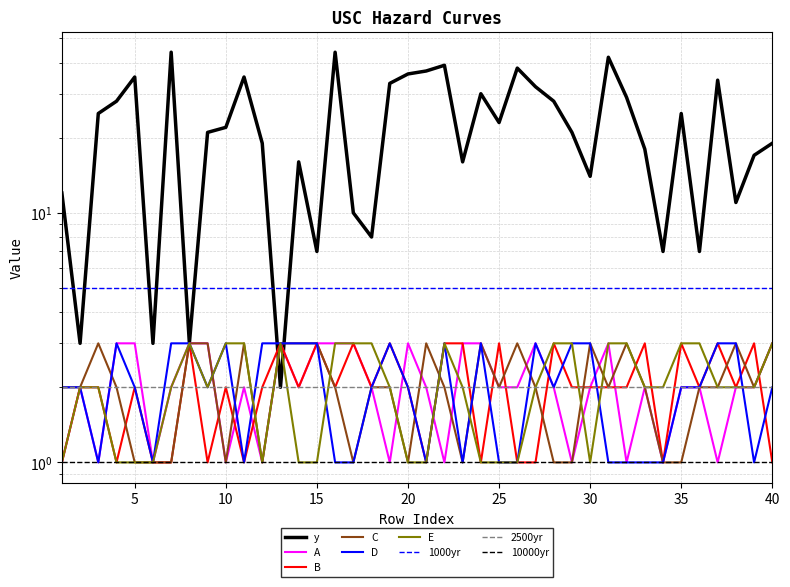

What is the difference between the A values at 39 and 29?

1